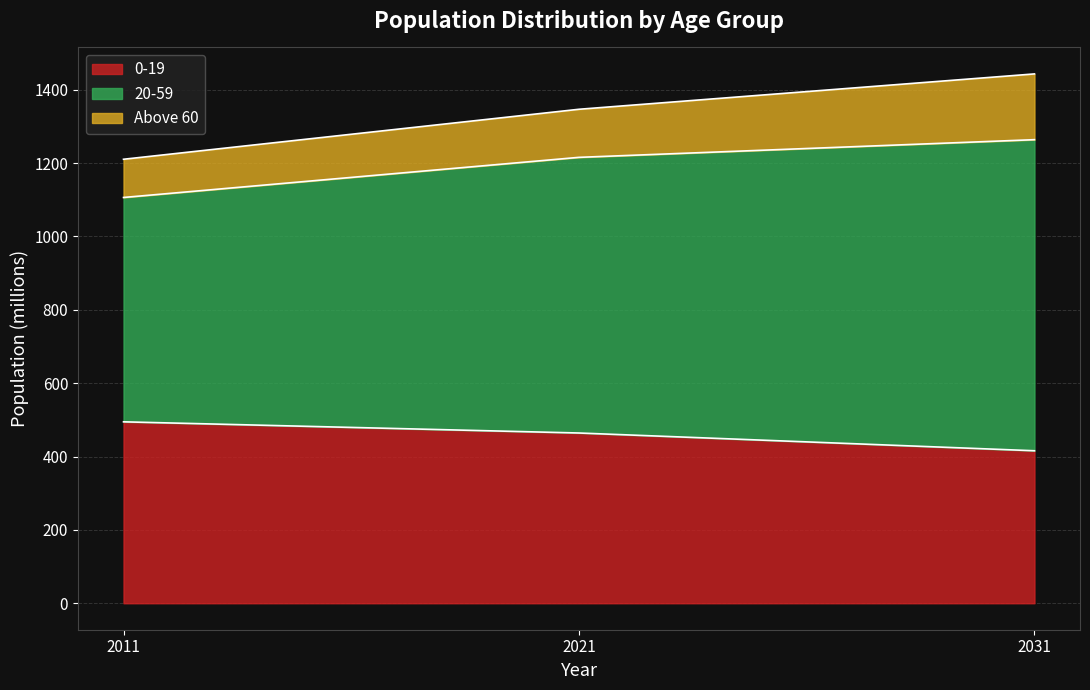

How many categories are shown in the chart?

3